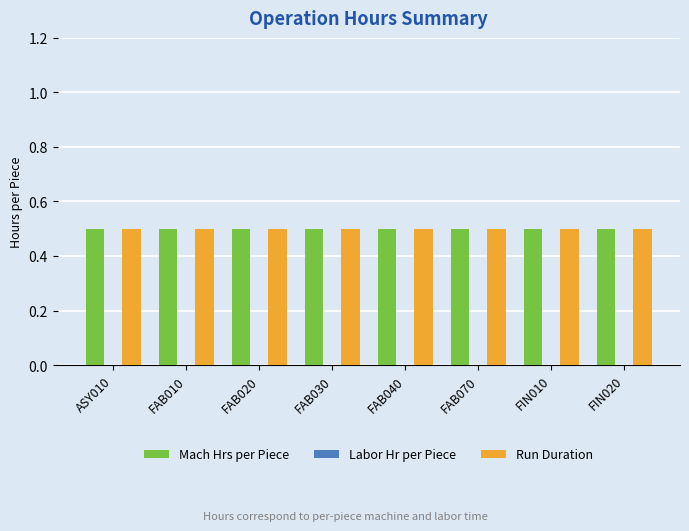

What is the label of the 2nd bar from the left?

FAB010